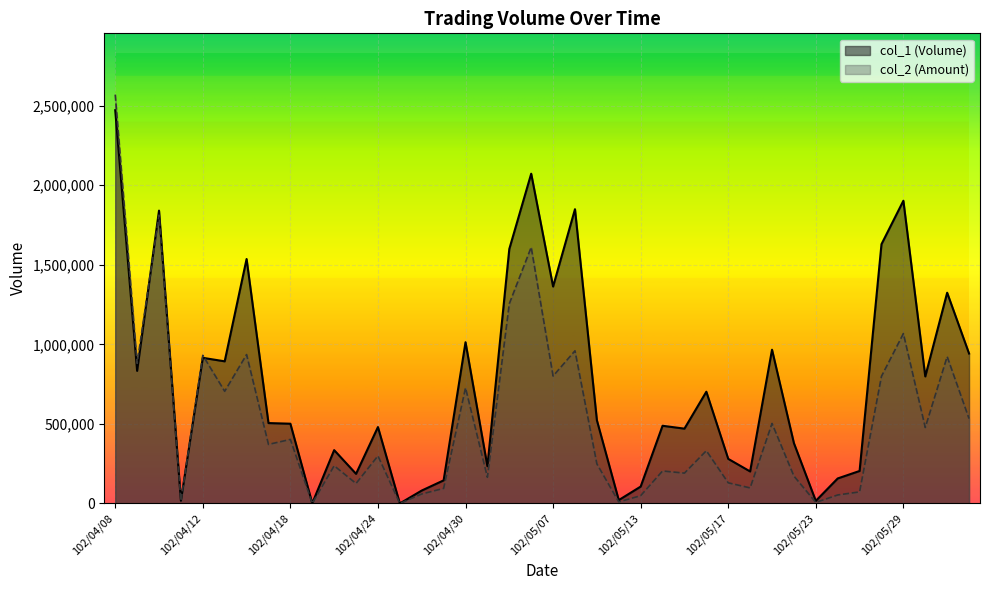

The value of col_1 at 102/05/24 is 258287. True or false?

False